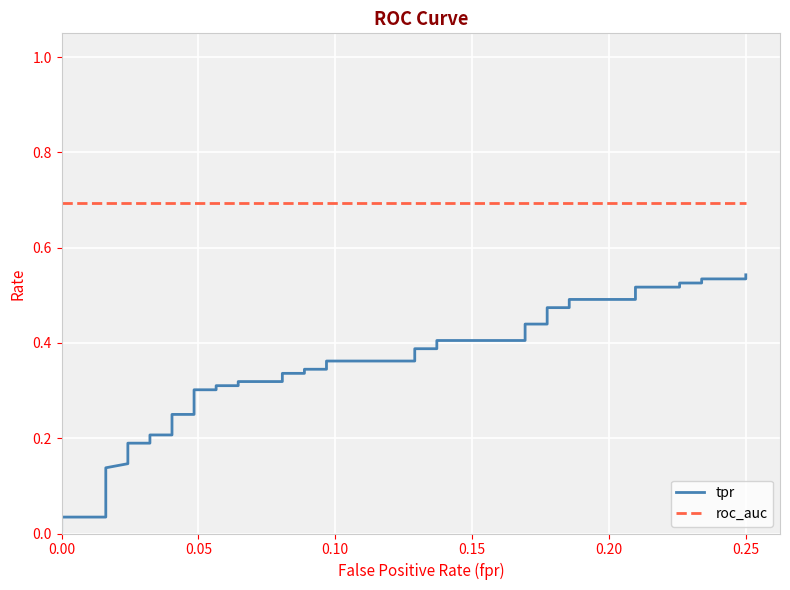

Rank the series by their maximum value, from lowest to highest.

tpr, roc_auc